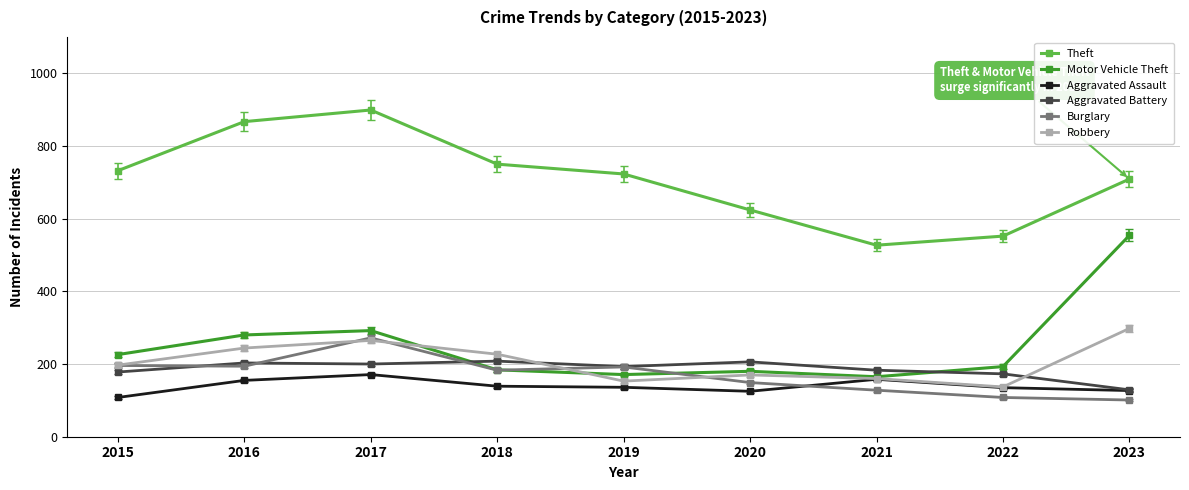

Count the number of data series in this chart.

6